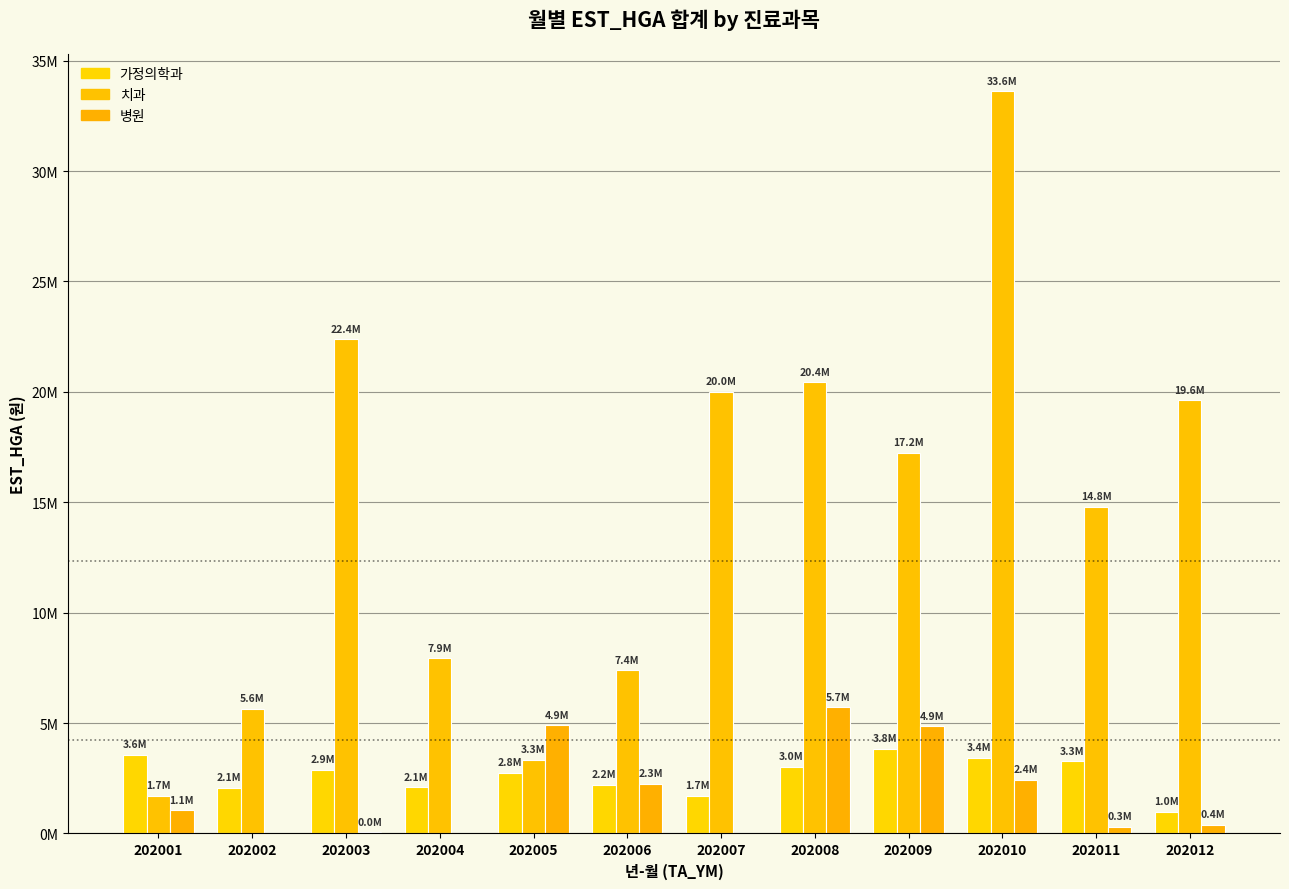

Reading right to left, what are all the values shown in this chart?

가정의학과: 986797	3262725	3435149	3834400	3017125	1700144	2198428	2759443	2083143	2887898	2071043	3565570
치과: 19617976	14802937	33609253	17240849	20442798	20008545	7386236	3339338	7935818	22383983	5643495	1713880
병원: 395738	301111	2424218	4858049	5713839	0	2252446	4893509	0	47940	0	1055501